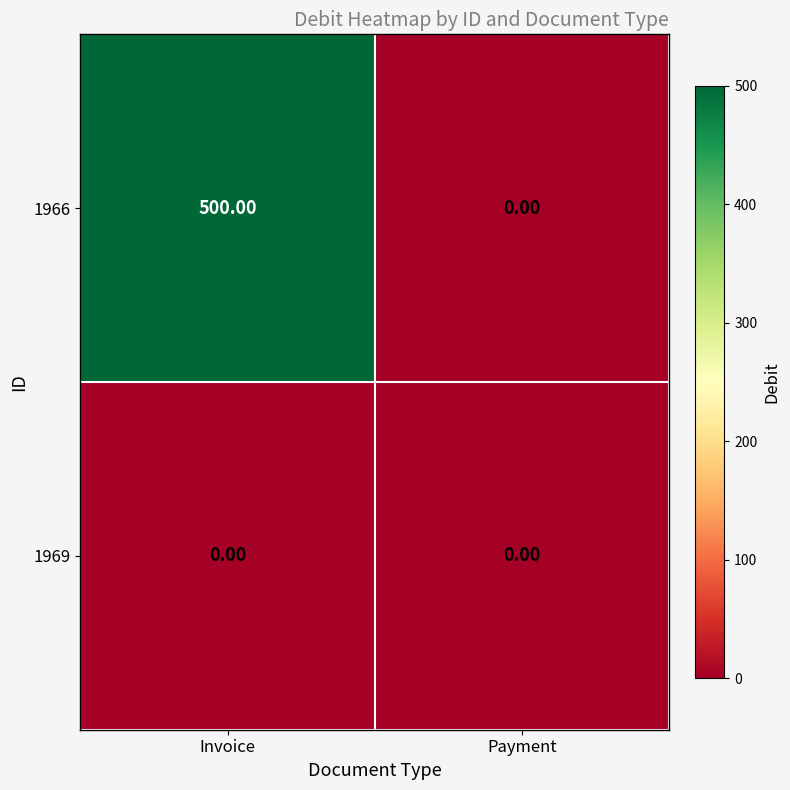

List the series in order of their peak value, lowest first.

1969, 1966